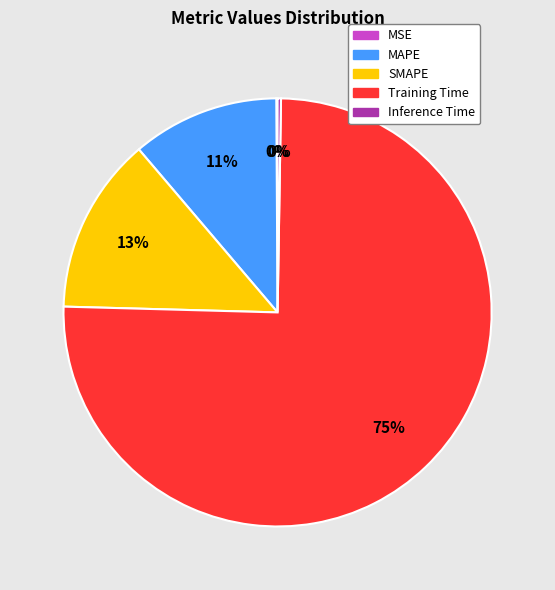

Is Training Time the majority of the pie?

Yes